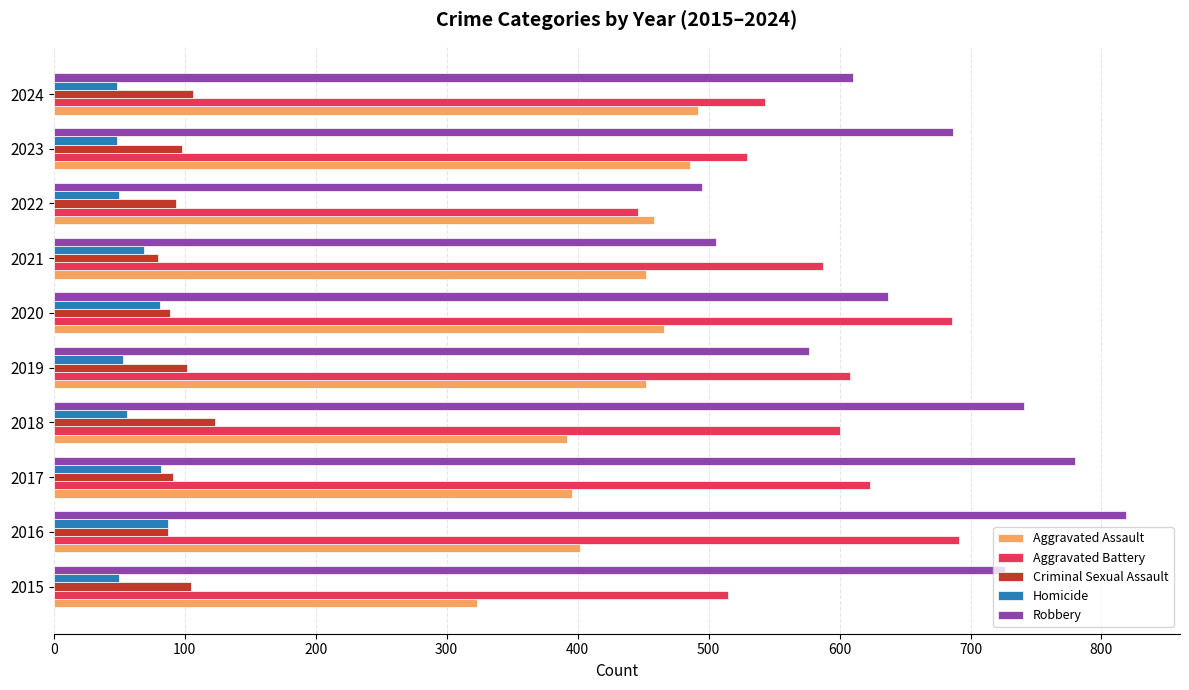

Where is Aggravated Battery nearest to the value 568?

2021